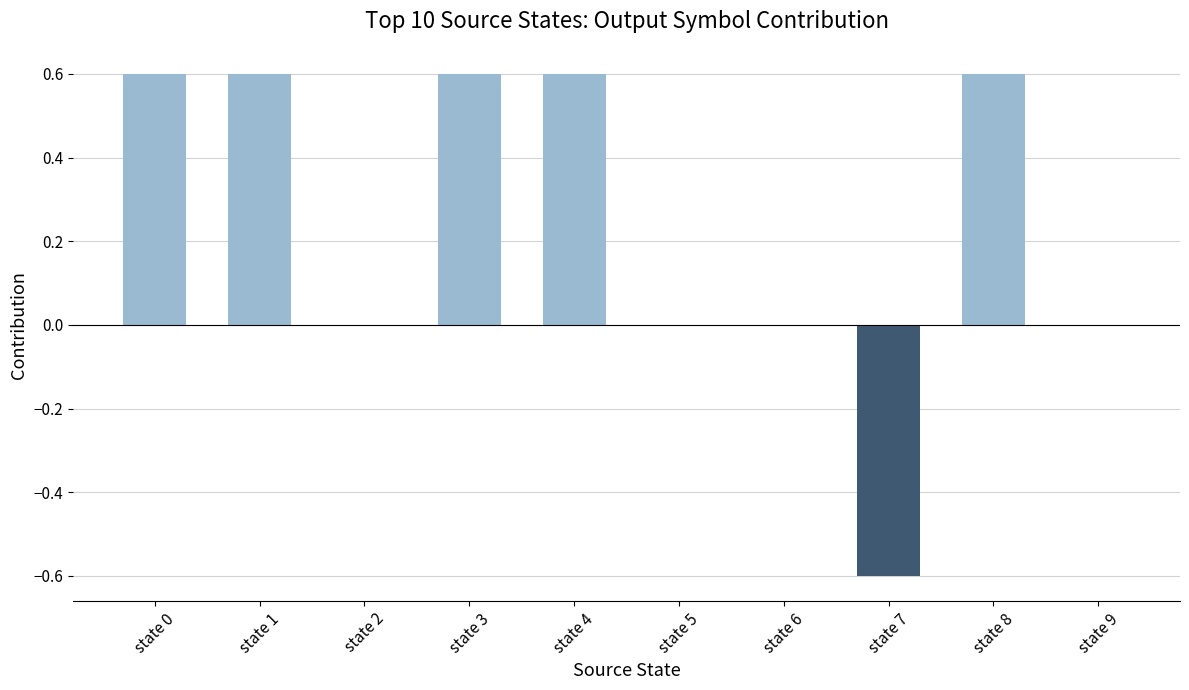

What is the change in value from state 1 to state 7?

-1.2